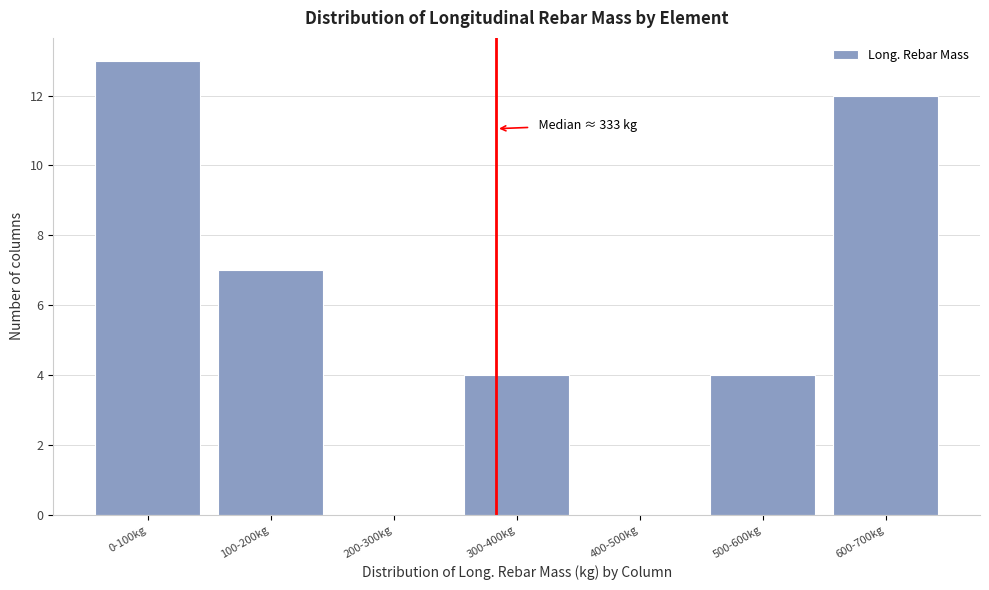

Reading left to right, what are all the values shown in this chart?

0-100kg=13	100-200kg=7	200-300kg=0	300-400kg=4	400-500kg=0	500-600kg=4	600-700kg=12